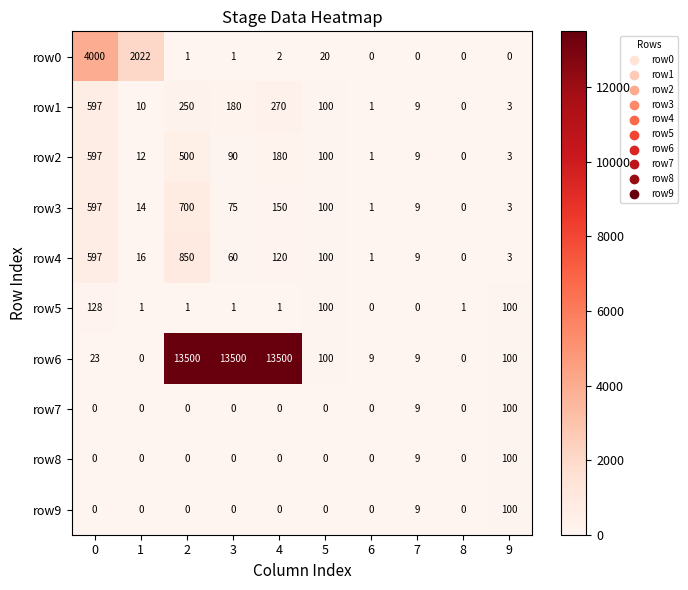

What is the greatest value displayed?

13500